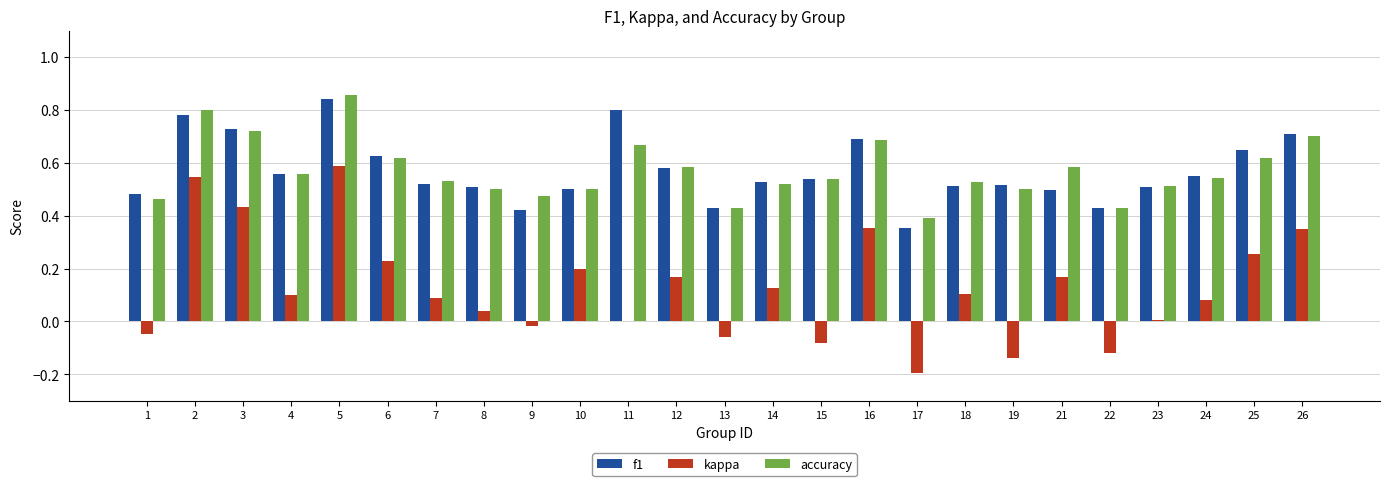

Is the value of accuracy at 5 greater than the value of f1 at 23?

Yes